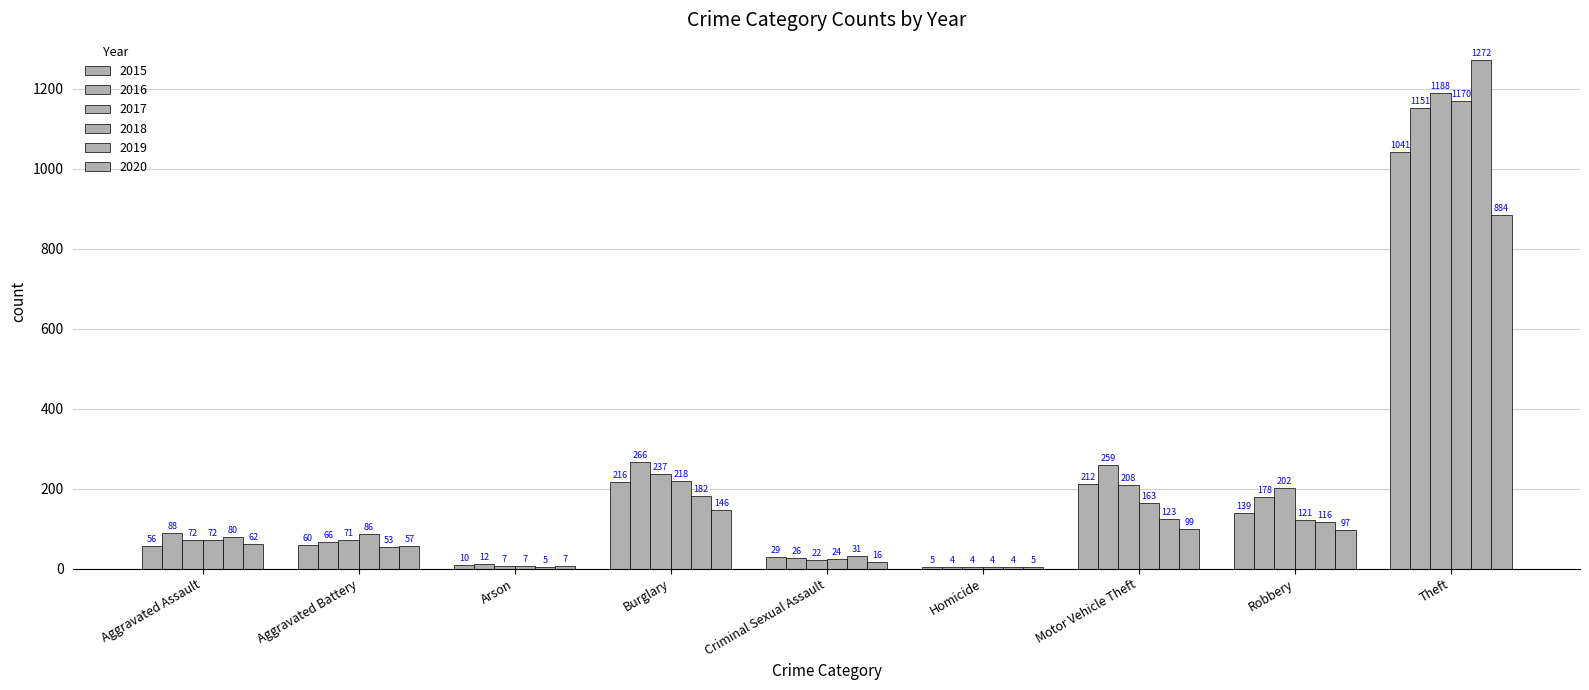

At Arson, list the series in order from largest to smallest.

2016, 2015, 2017, 2018, 2020, 2019